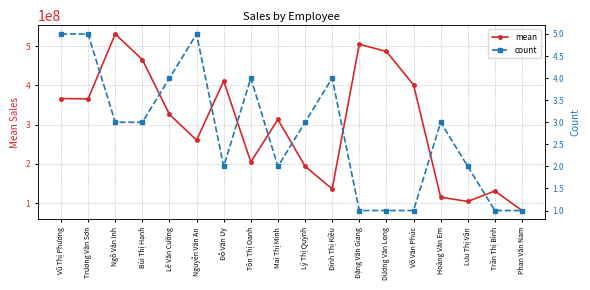

Which series has the largest total across all categories?

mean